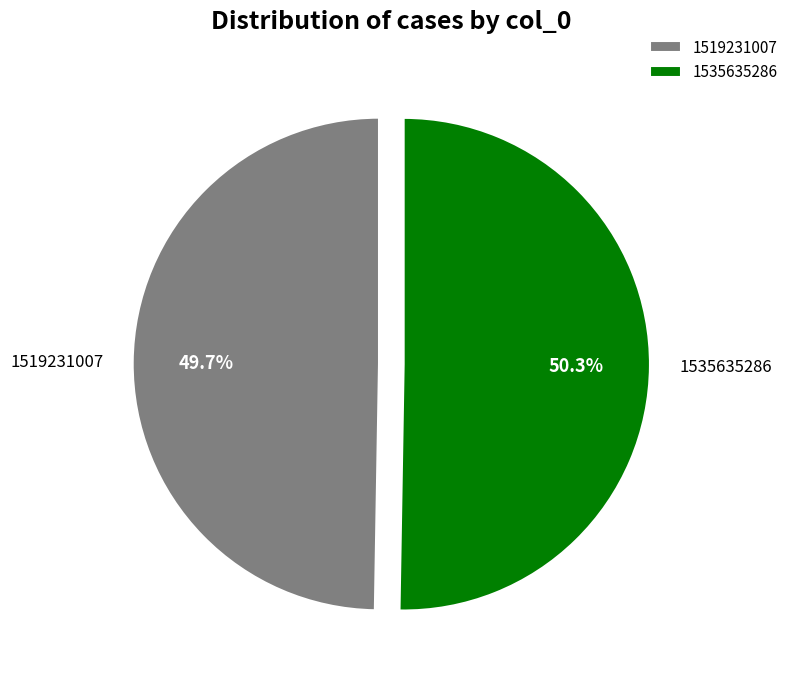

Rank the categories by value from lowest to highest.

1519231007, 1535635286